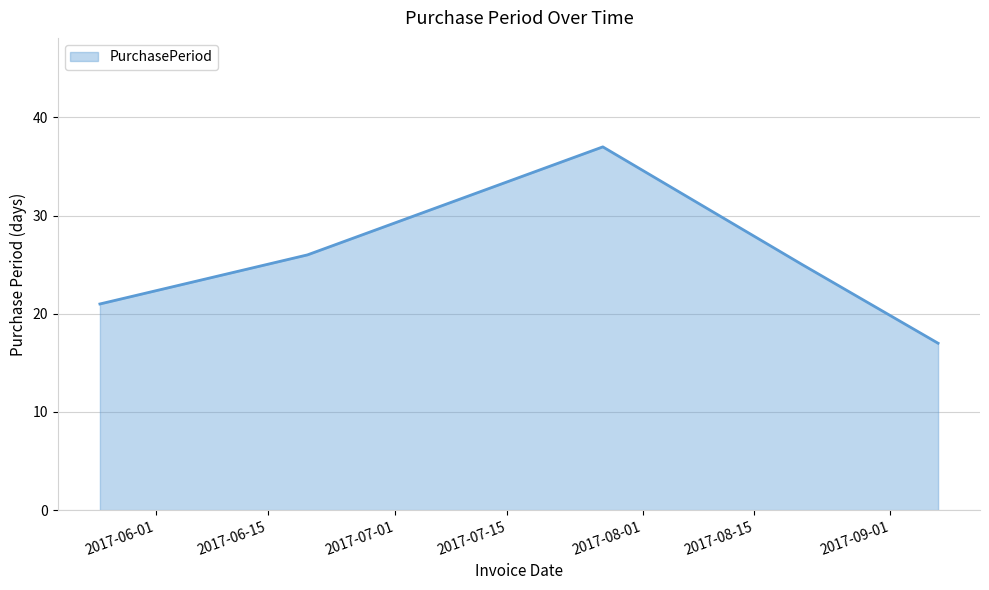

What is the difference between the maximum and minimum values?

20